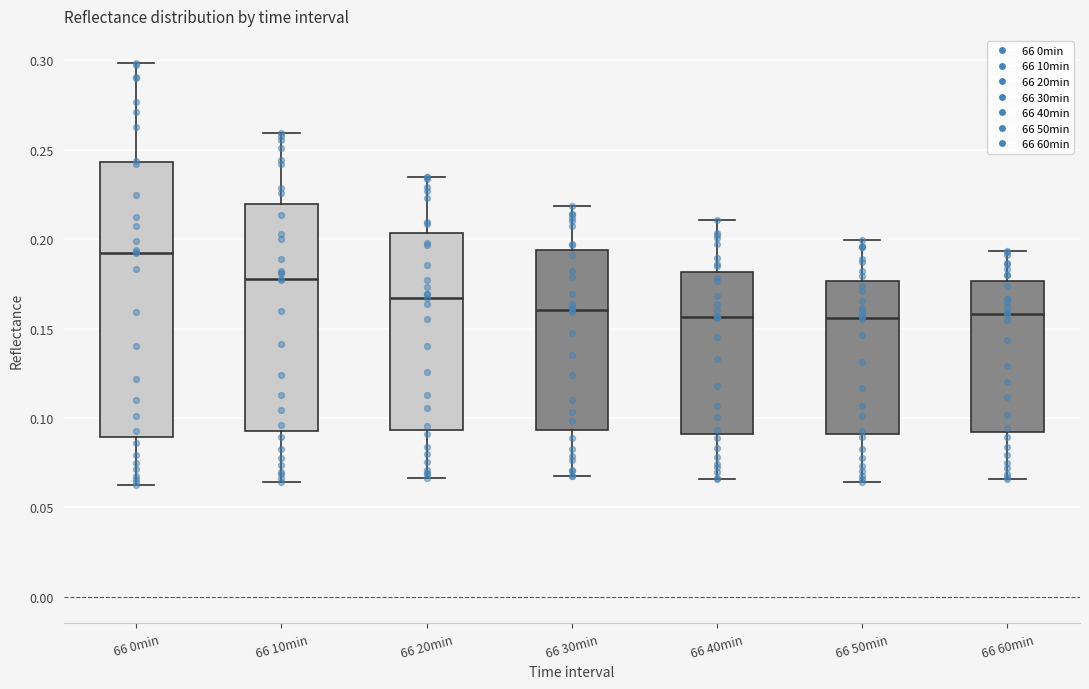

Which box has the highest median line?

66 0min